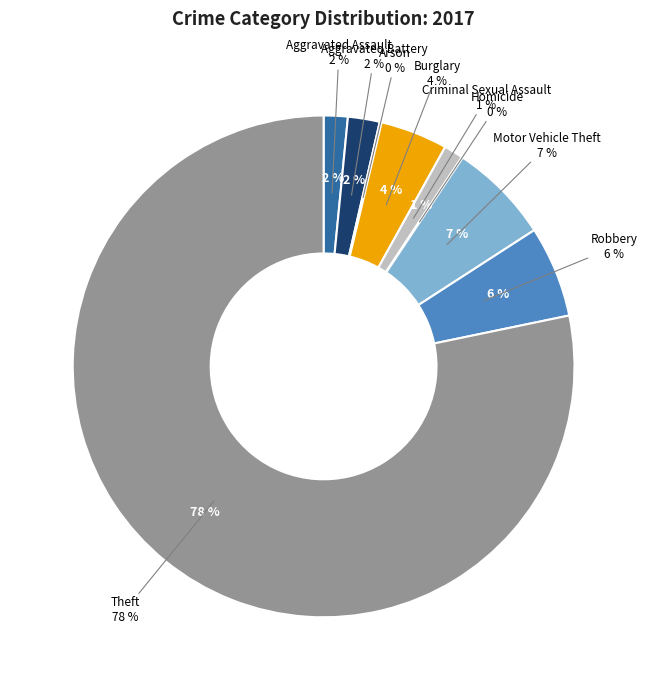

Is it true that Aggravated Battery is 2% of the pie?

True